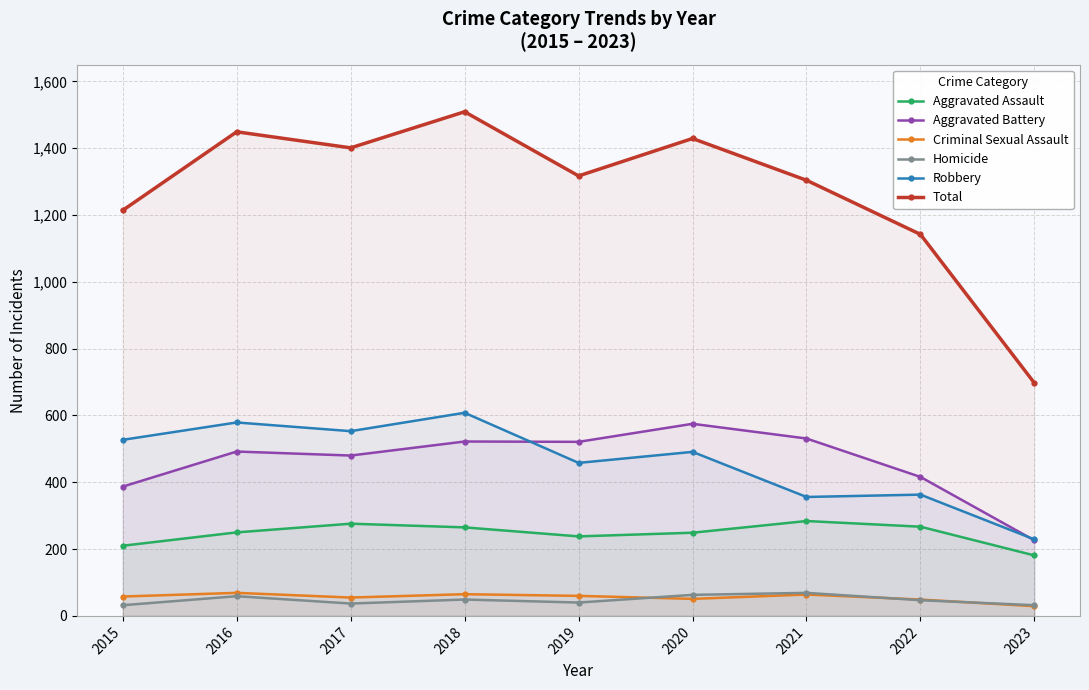

The value of Homicide at 2022 is 47. True or false?

True